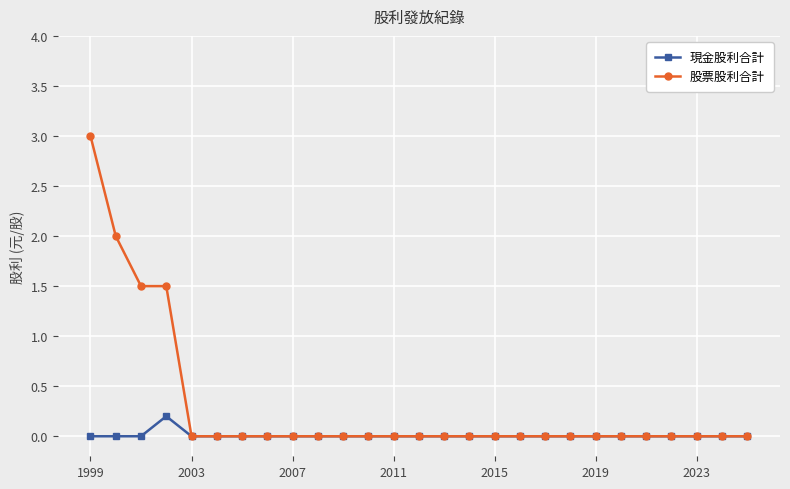

What is the highest value of the 股票股利合計 series?

3.0